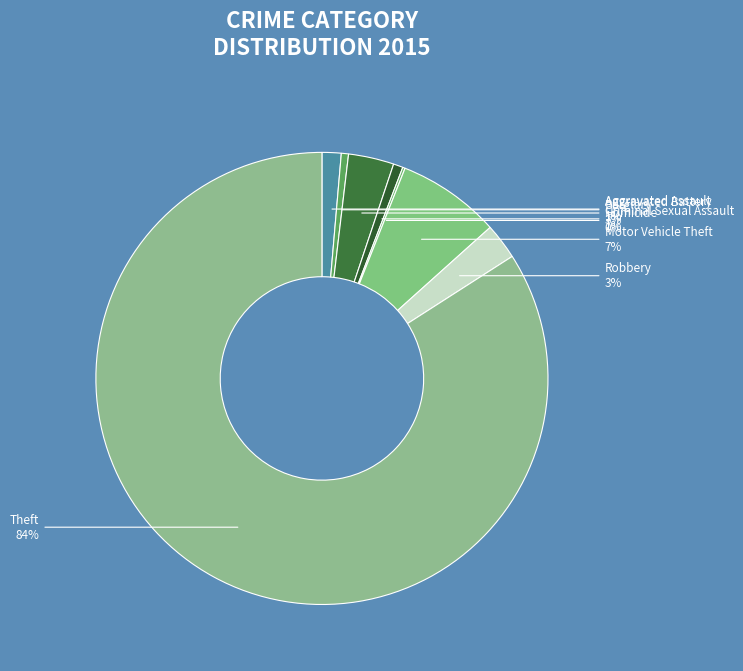

Do Burglary and Motor Vehicle Theft together represent more than half of the pie?

No